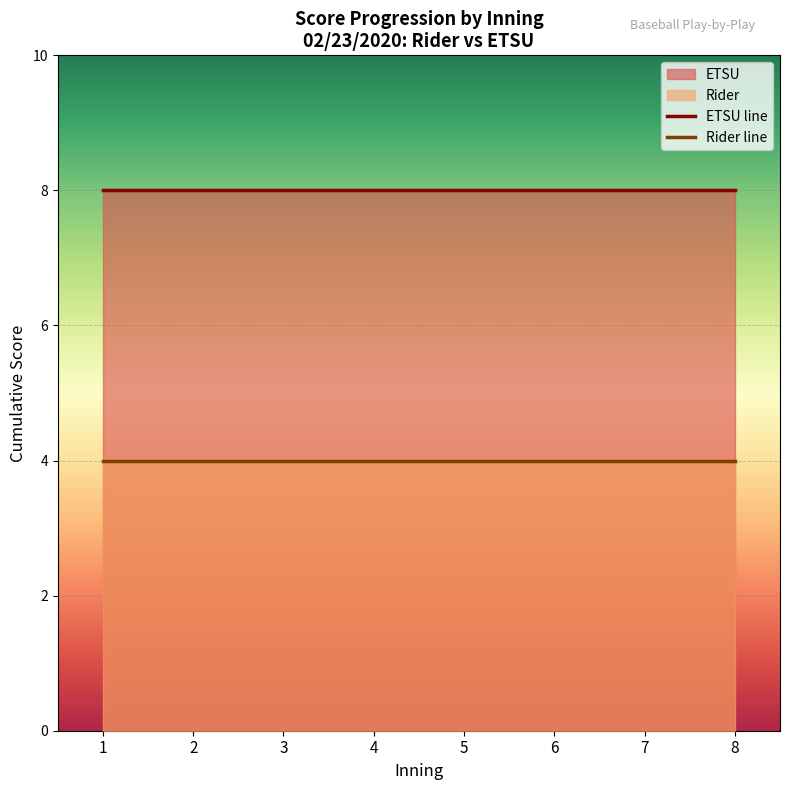

Rank the series by their maximum value, from highest to lowest.

ETSU line, Rider line